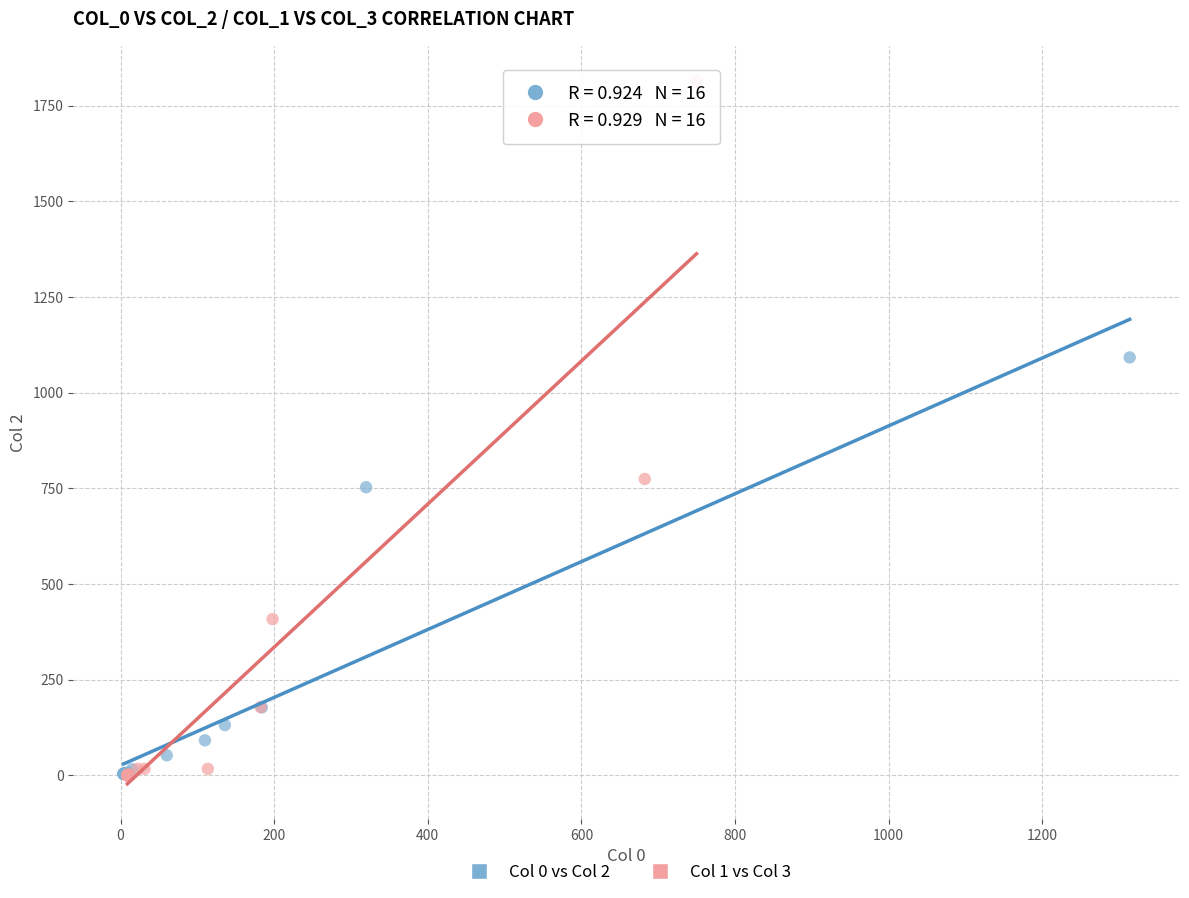

Which series contains the highest Y value?

Col 1 vs Col 3